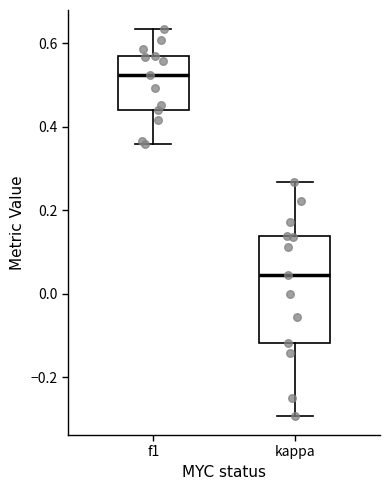

Which box's median line is the highest?

f1